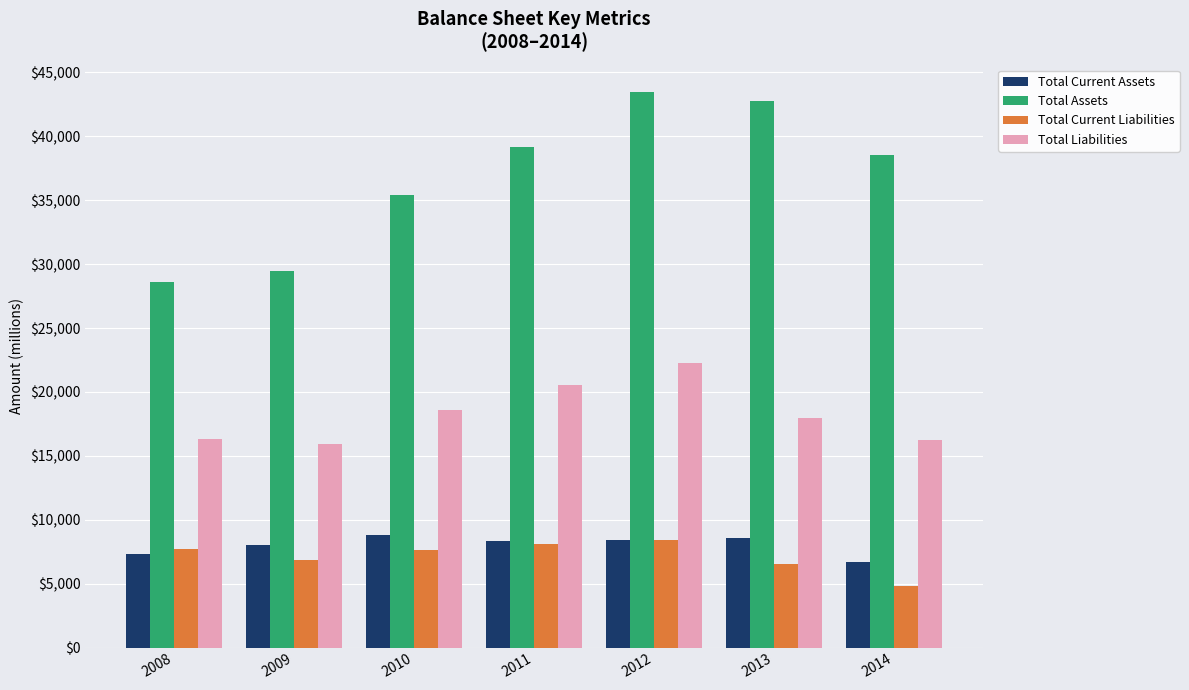

What is the spread (max minus min) of values at 2009?

22615